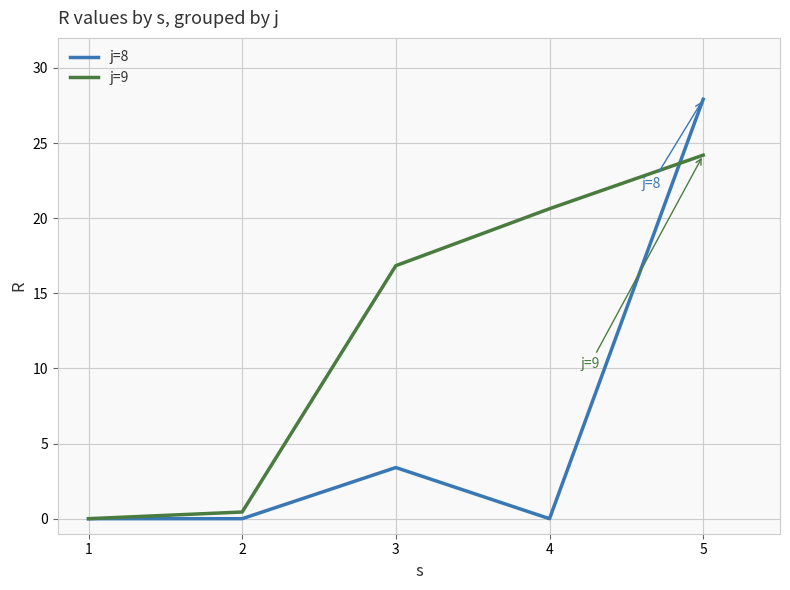

What value does the j=8 series have at 3?

3.4